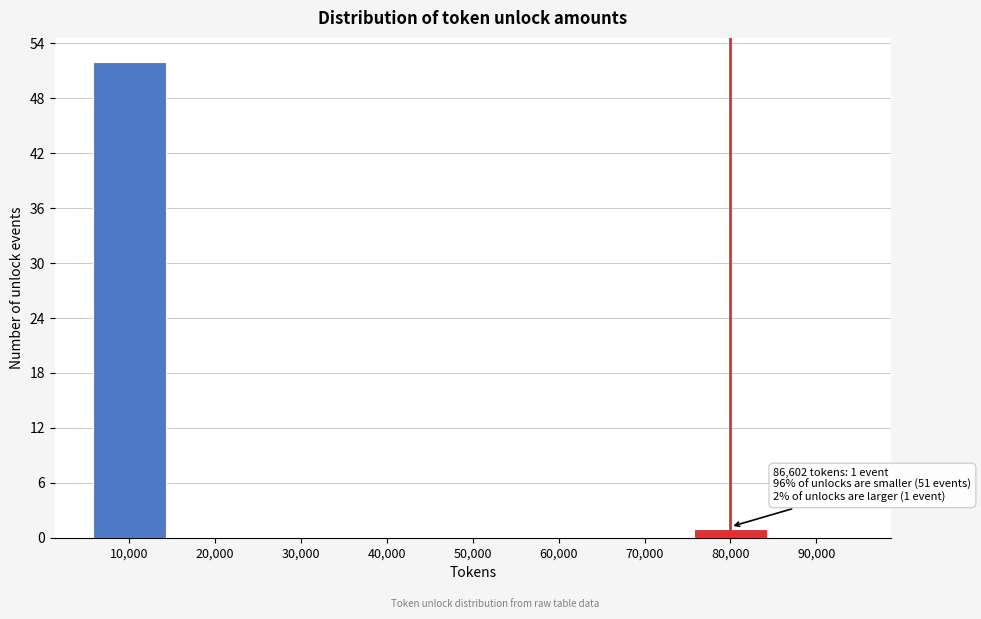

Reading right to left, extract all data points from this chart.

90,000=0	80,000=1	70,000=0	60,000=0	50,000=0	40,000=0	30,000=0	20,000=0	10,000=52